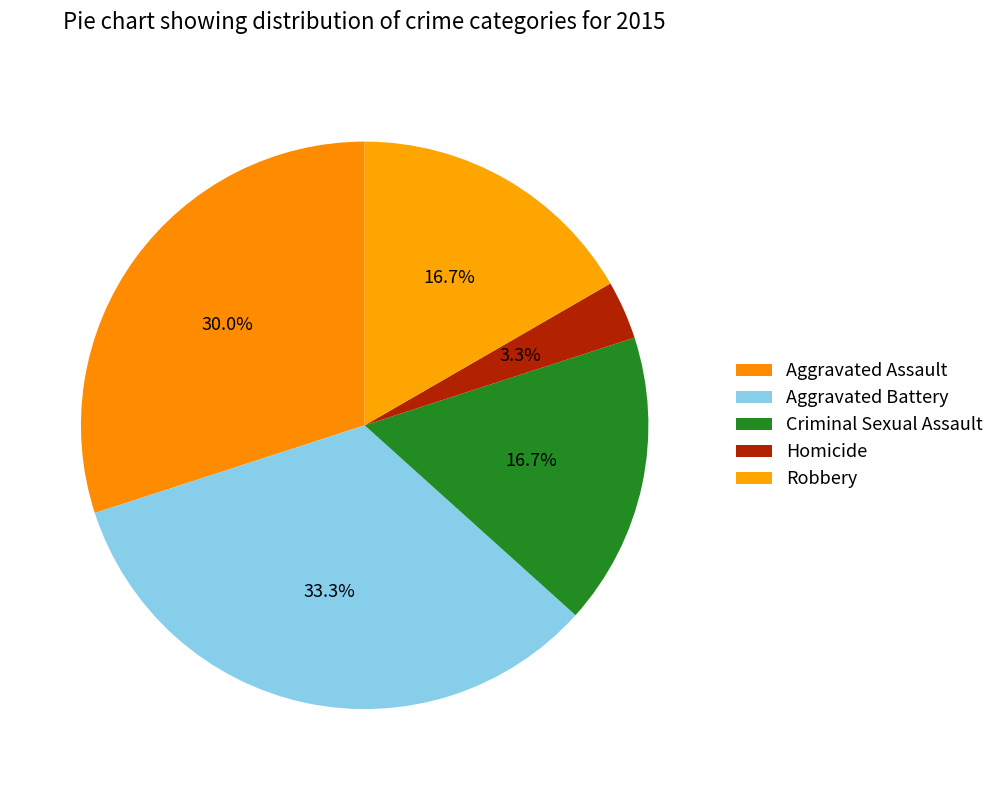

What is the change in value from Aggravated Assault to Criminal Sexual Assault?

-4